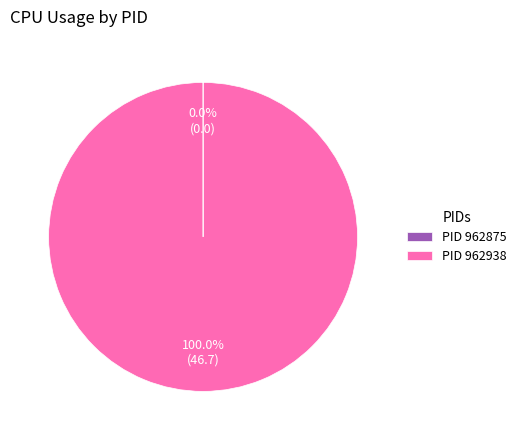

Which category has the biggest portion of the pie?

PID 962938